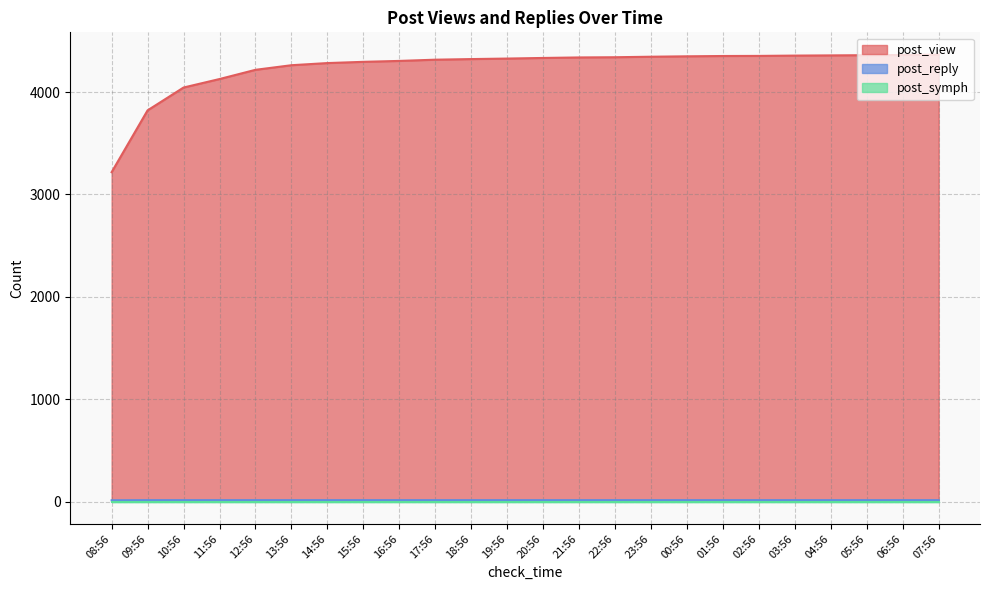

True or false: post_view and post_reply intersect in this chart.

False